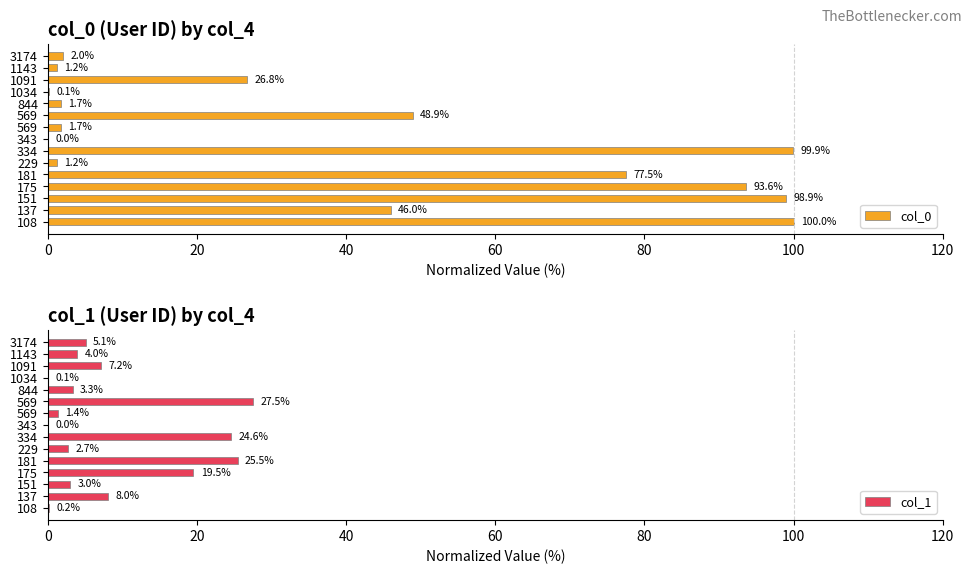

Which series has the largest total across all categories?

col_0